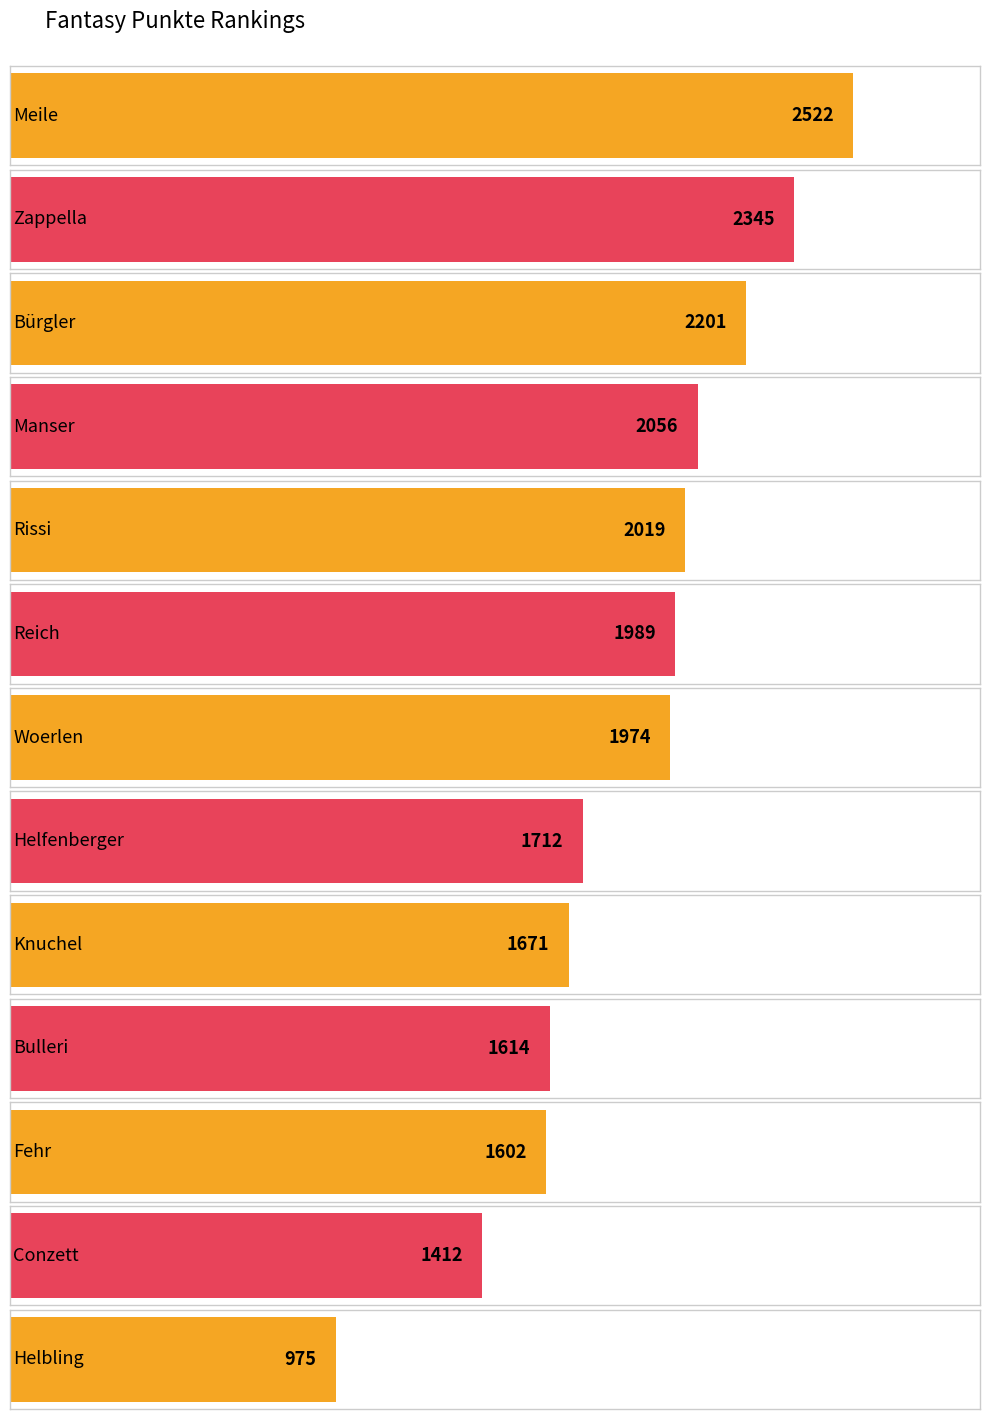

Reading left to right, extract all data points from this chart.

Meile=2522	Zappella=2345	Bürgler=2201	Manser=2056	Rissi=2019	Reich=1989	Woerlen=1974	Helfenberger=1712	Knuchel=1671	Bulleri=1614	Fehr=1602	Conzett=1412	Helbling=975